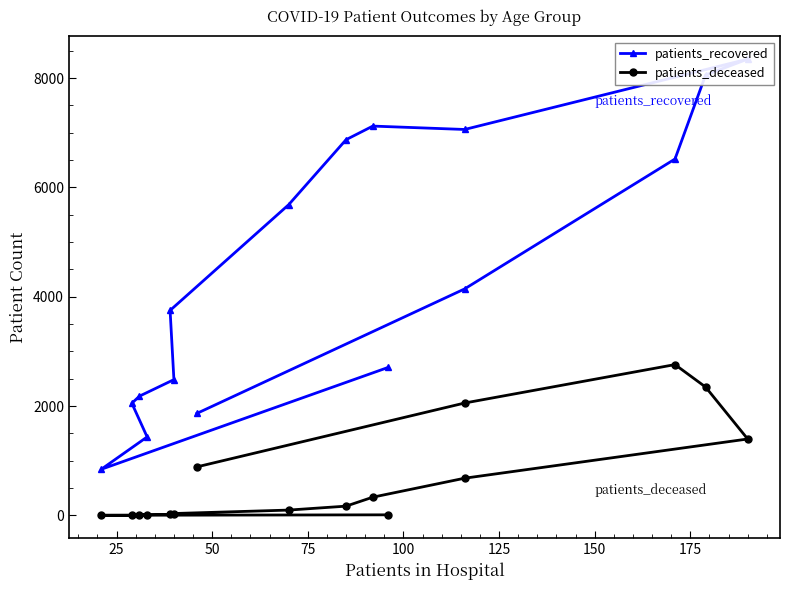

What is the average value of the patients_recovered series?

4445